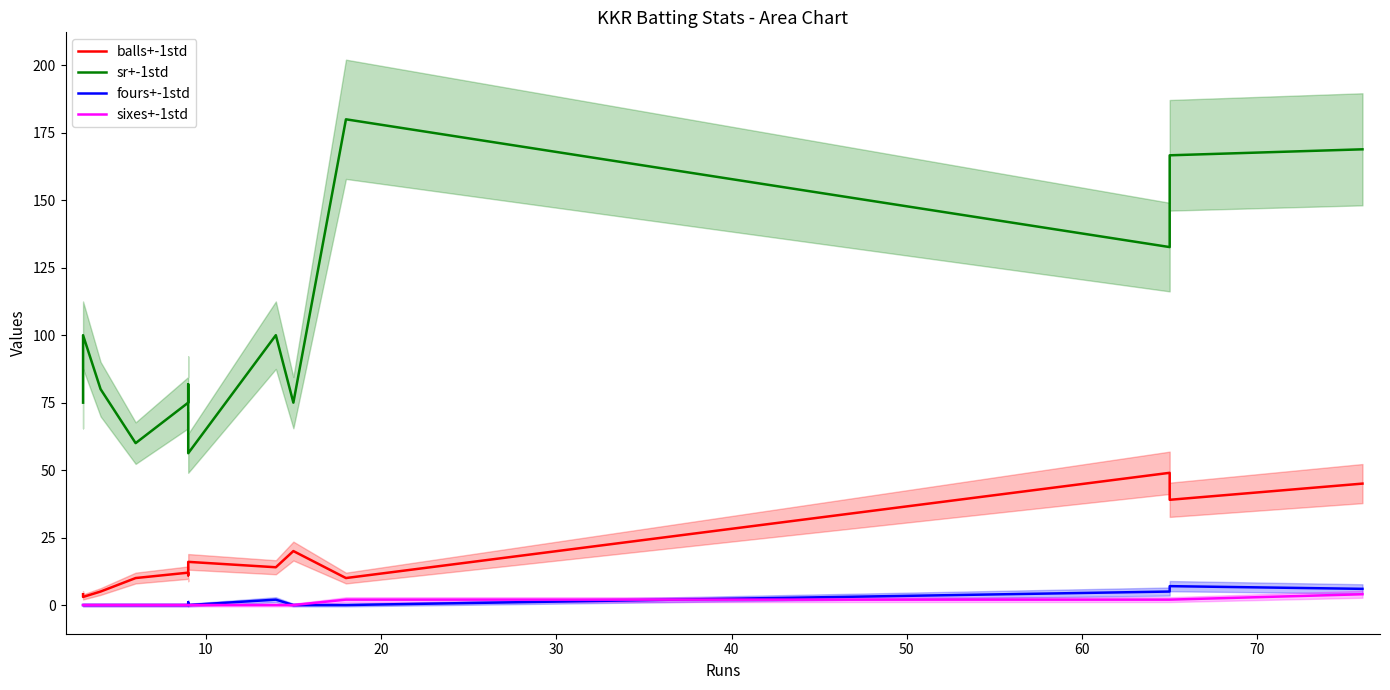

The value of fours+-1std at 10 is 1.6. True or false?

False